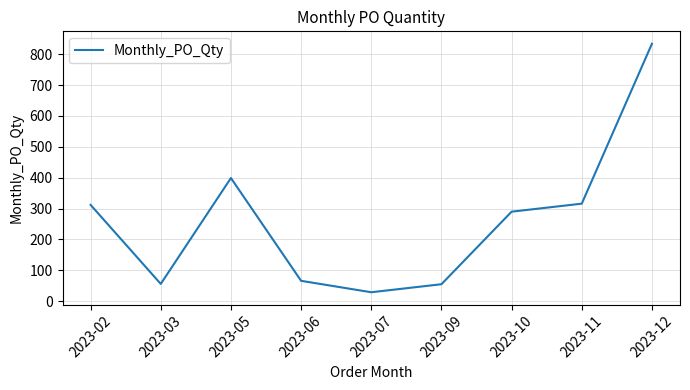

Which label corresponds to the smallest value in the chart?

2023-07